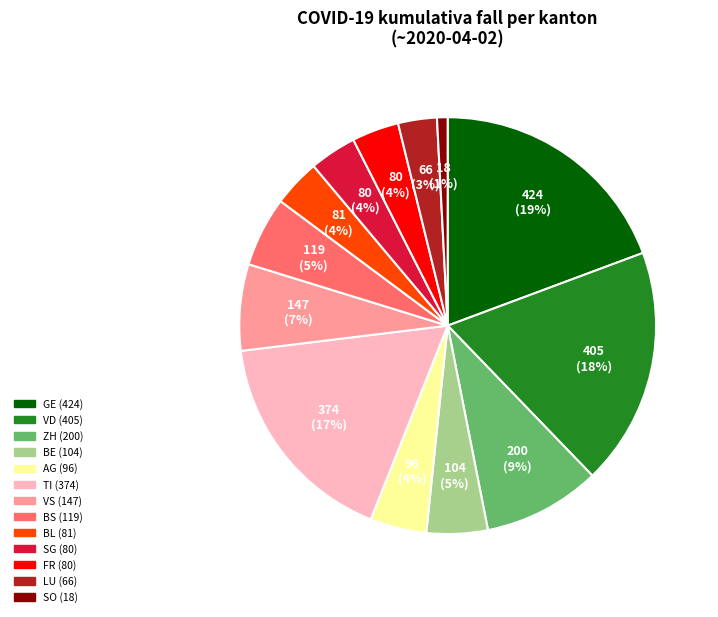

How many segments does this pie chart have?

13